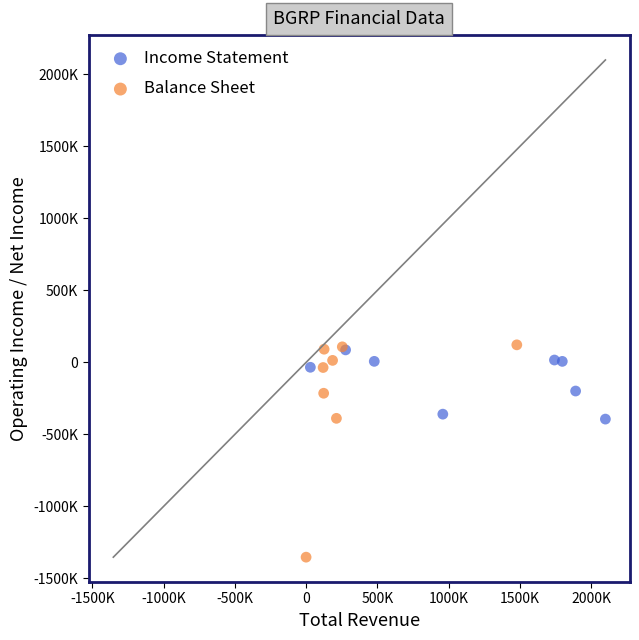

Which series contains the highest Y value?

Balance Sheet